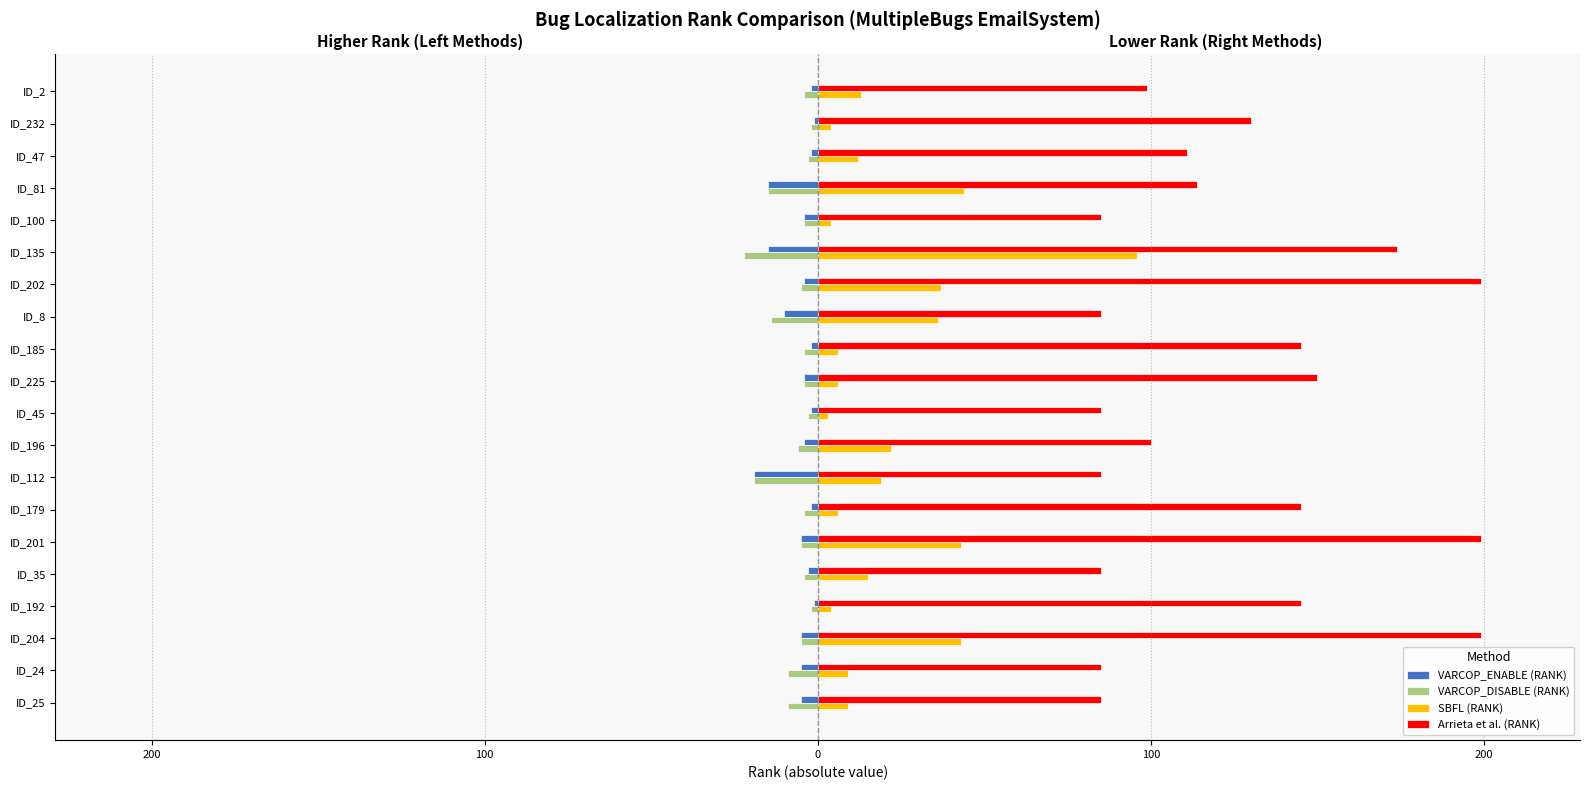

What are all the series names shown in the legend?

VARCOP_ENABLE (RANK), VARCOP_DISABLE (RANK), SBFL (RANK), Arrieta et al. (RANK)